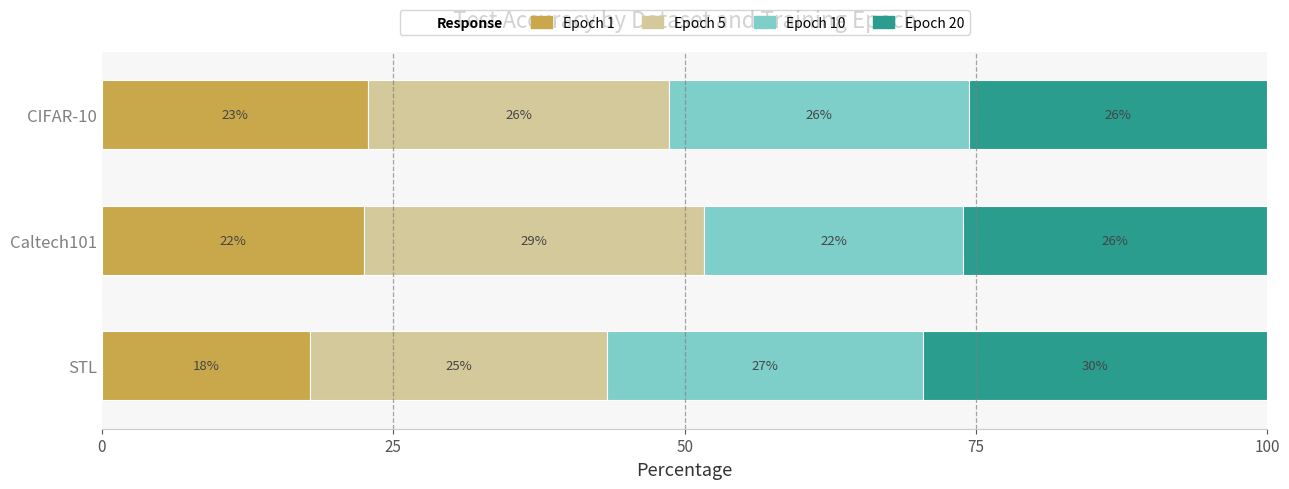

What are all the series names shown in the legend?

Epoch 1, Epoch 5, Epoch 10, Epoch 20